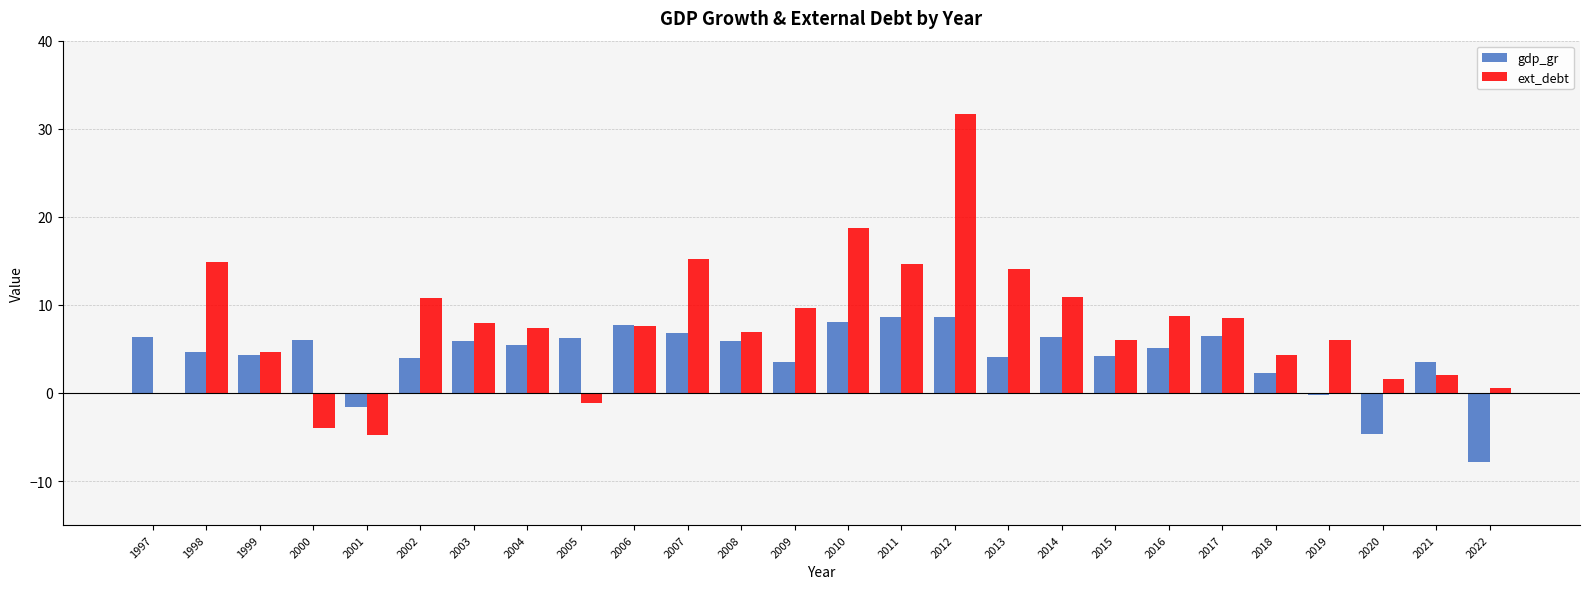

What is the highest value of the ext_debt series?

31.7